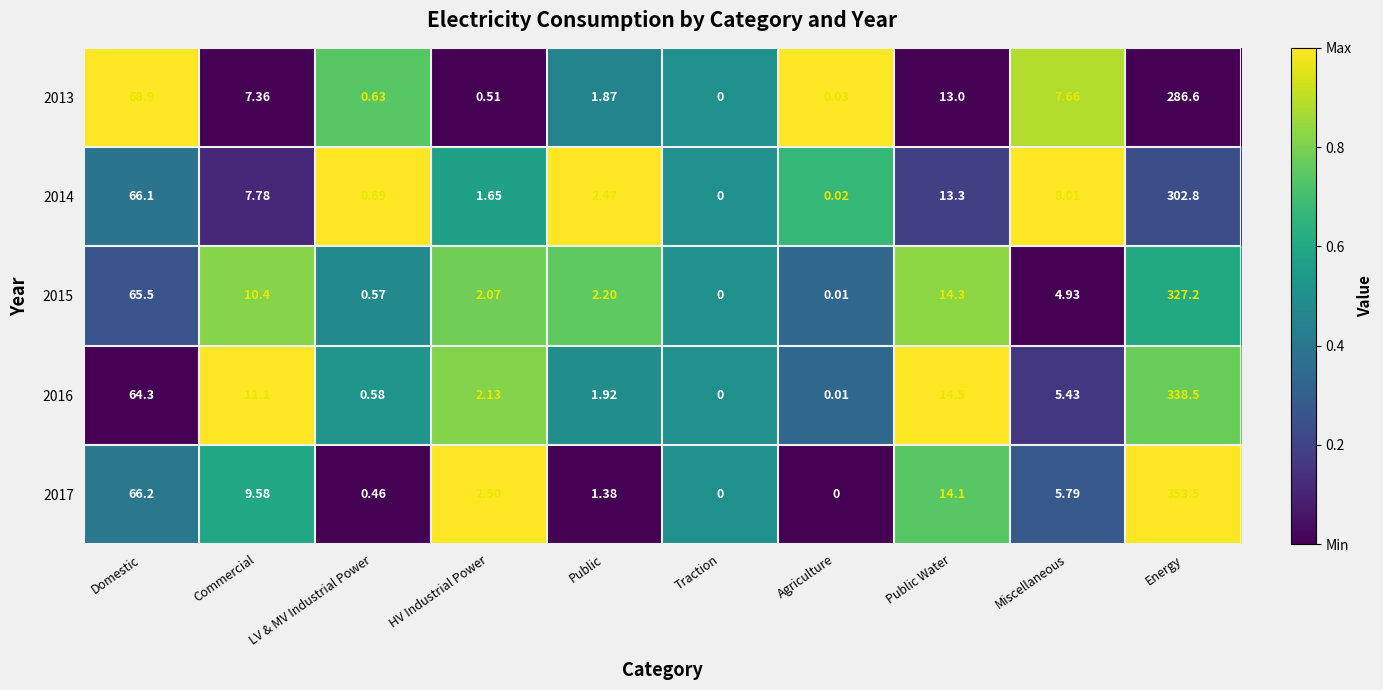

At which label does 2013 first exceed 7?

Domestic